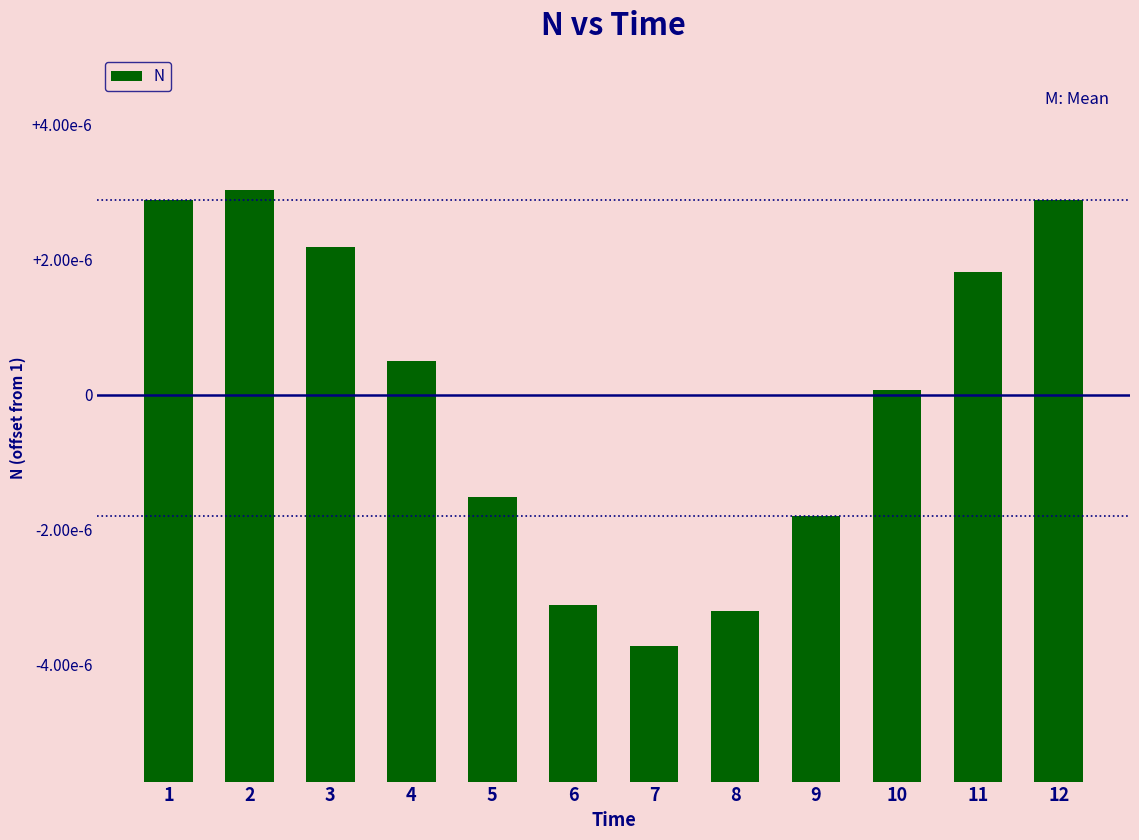

What is the value of the 11th bar from the left?

1.0